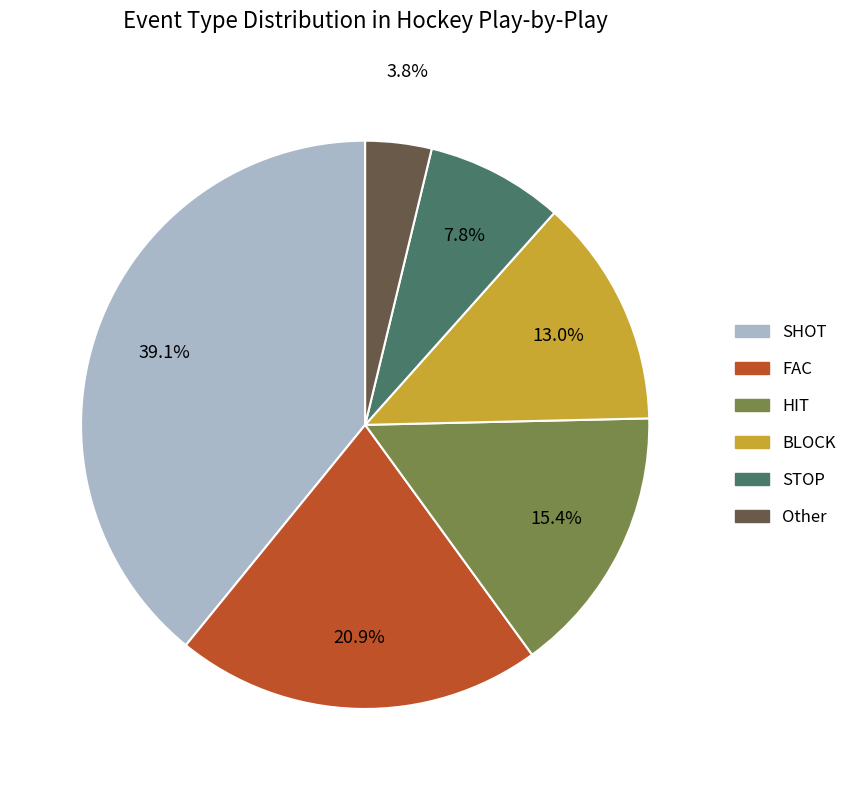

What is the largest slice in the pie chart?

SHOT